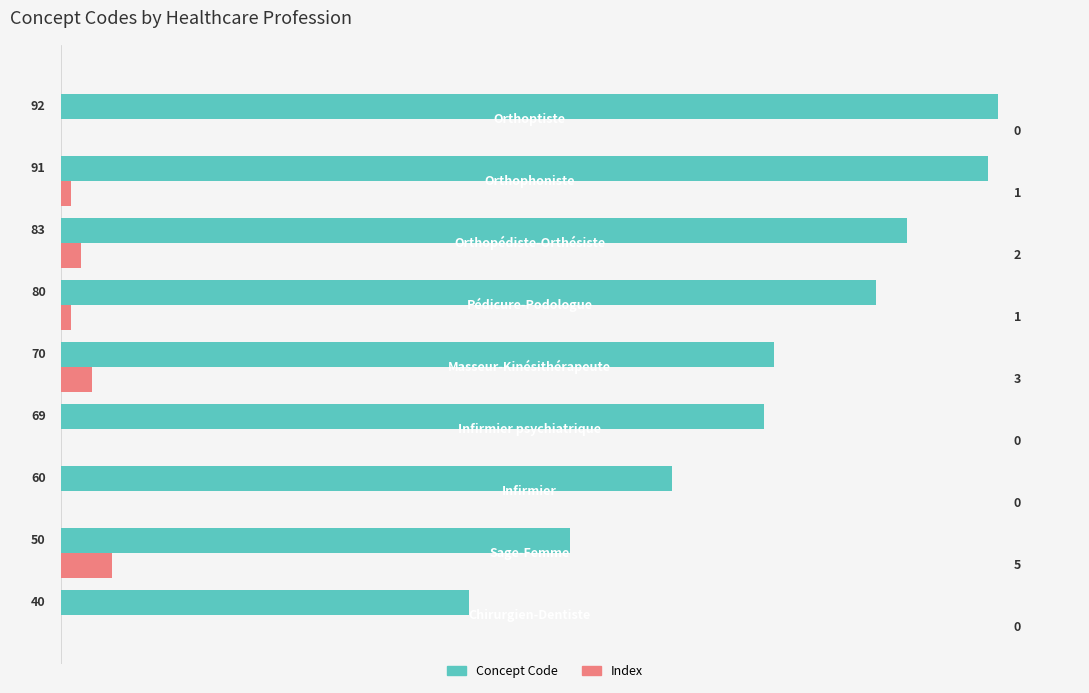

Which series has the widest spread of values?

Concept Code